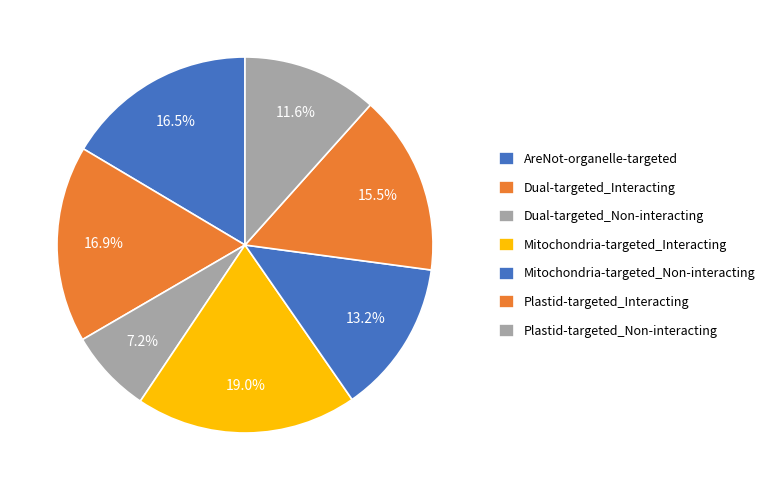

To the nearest percent, what is the difference between the Mitochondria-targeted_Non-interacting and Mitochondria-targeted_Interacting slice percentages?

6%